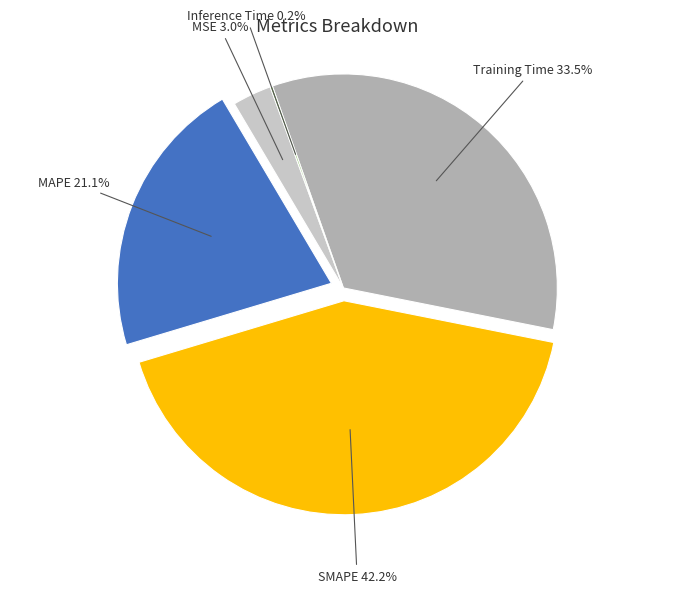

Does any single category account for the majority?

No